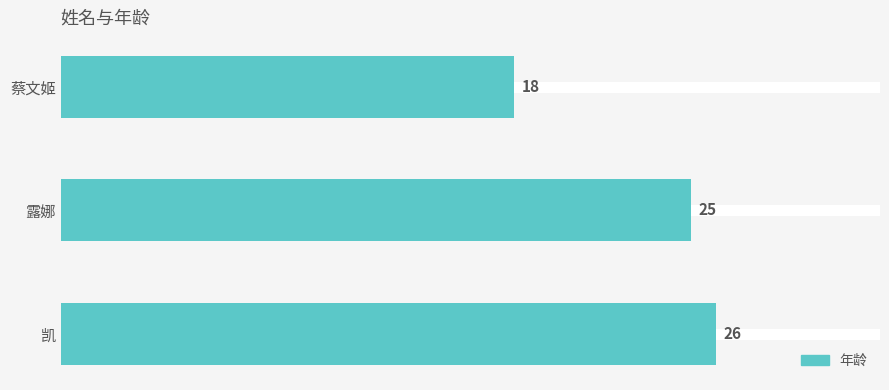

What is the smallest value displayed?

18